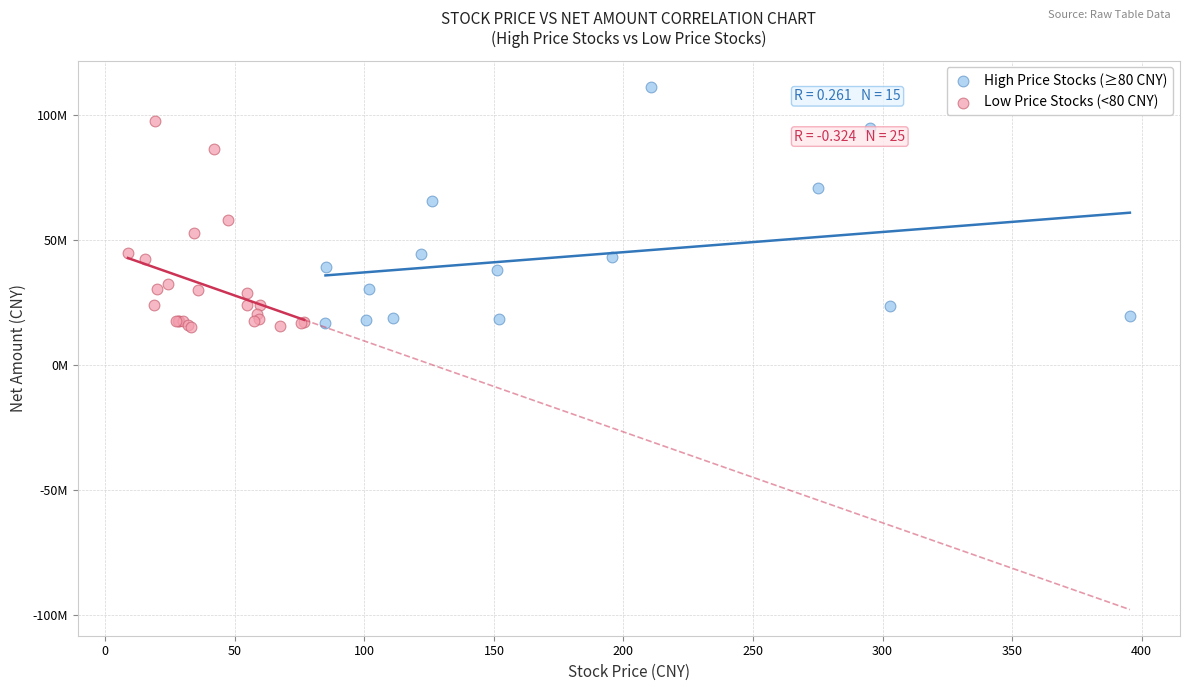

What are all the series names shown in the legend?

High Price Stocks (≥80 CNY), Low Price Stocks (<80 CNY)